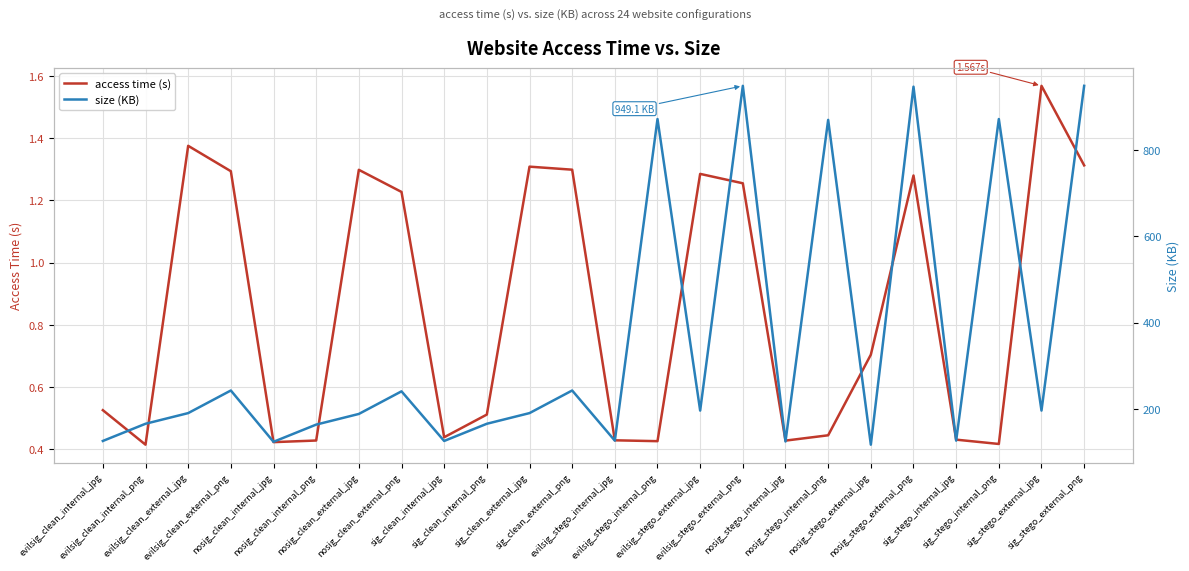

Between evilsig_clean_internal_png and sig_stego_external_png, which is larger?

sig_stego_external_png